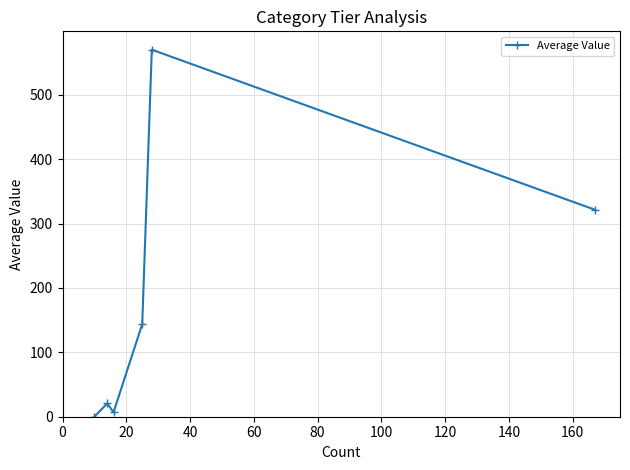

What is the greatest value displayed?

570.0